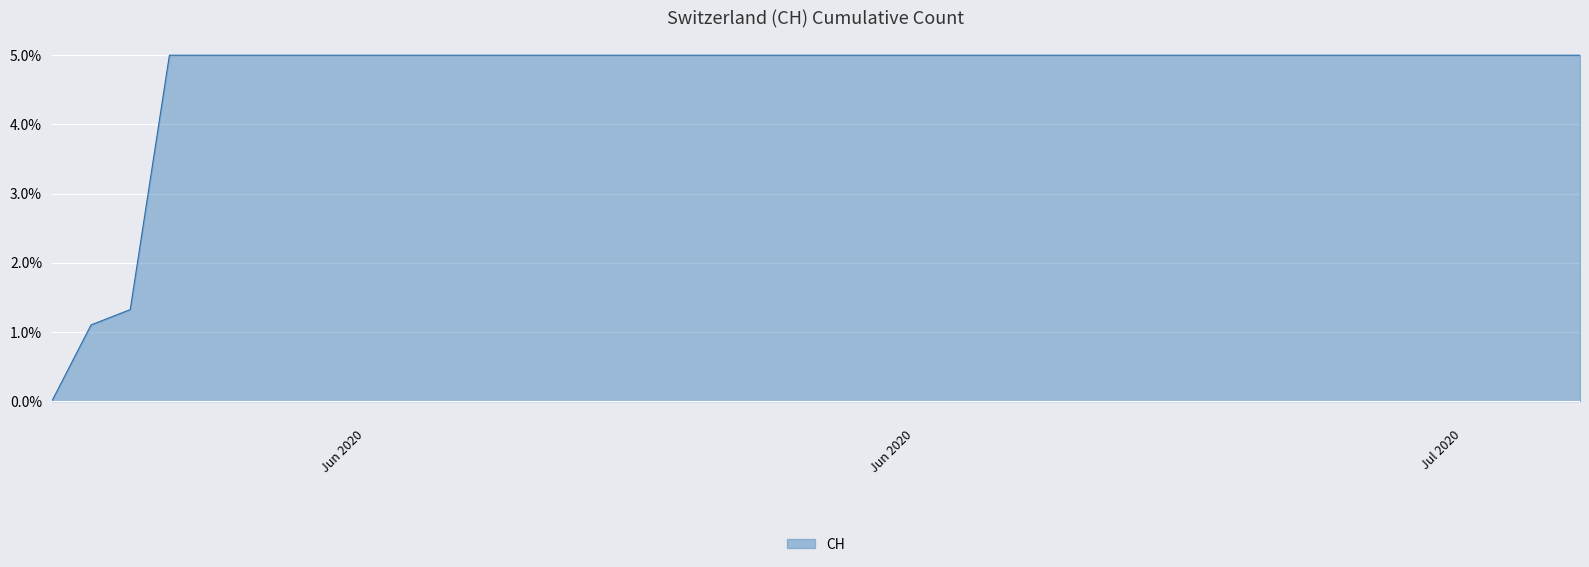

Does the chart display data point markers on the line(s)?

No